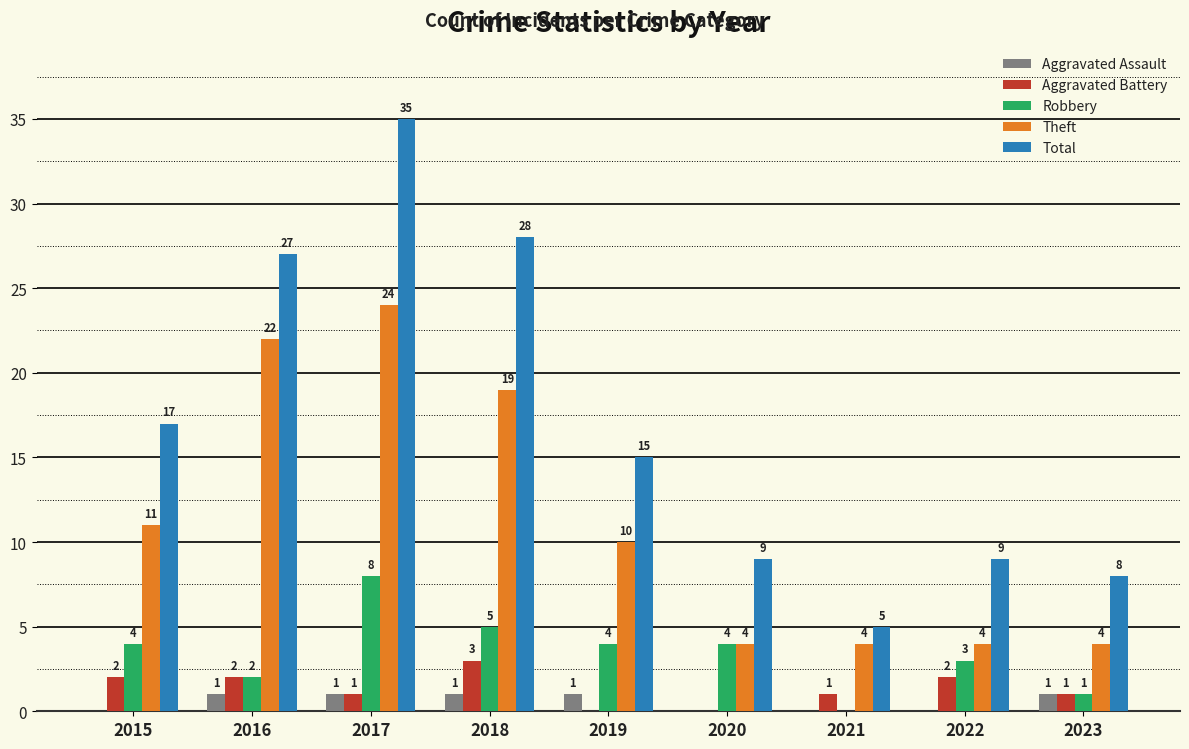

Reading left to right, transcribe all the data shown in this chart.

Aggravated Assault: 0	1	1	1	1	0	0	0	1
Aggravated Battery: 2	2	1	3	0	0	1	2	1
Robbery: 4	2	8	5	4	4	0	3	1
Theft: 11	22	24	19	10	4	4	4	4
Total: 17	27	35	28	15	9	5	9	8